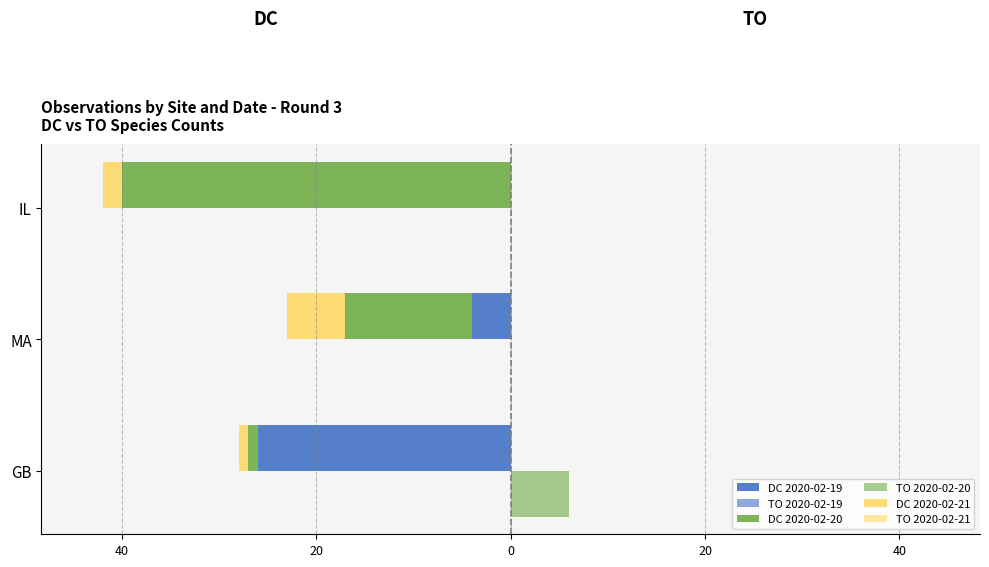

Which series has the largest range (max minus min)?

DC 2020-02-20